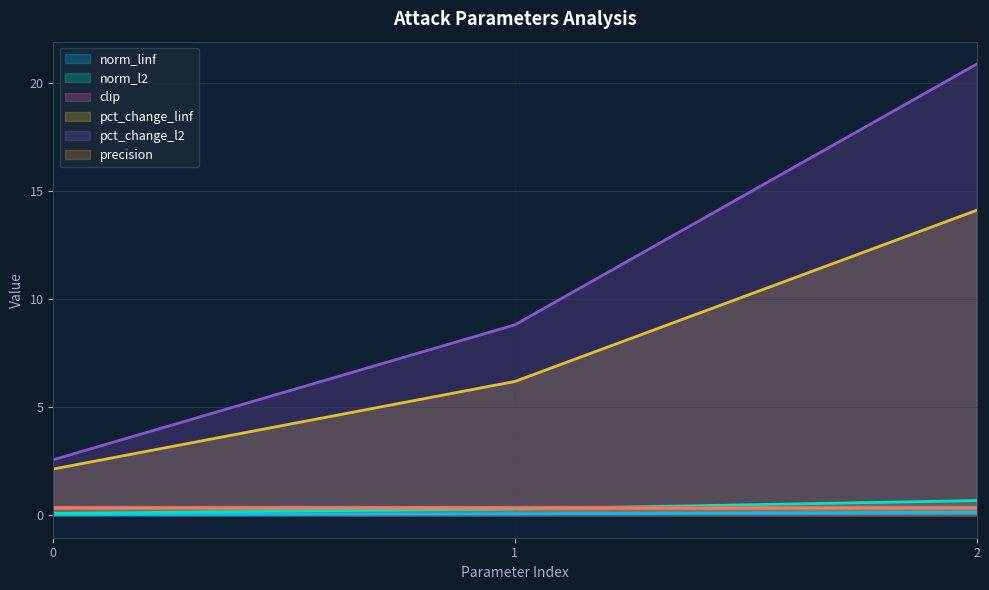

Rank the series by their maximum value, from lowest to highest.

norm_linf, precision, clip, norm_l2, pct_change_linf, pct_change_l2